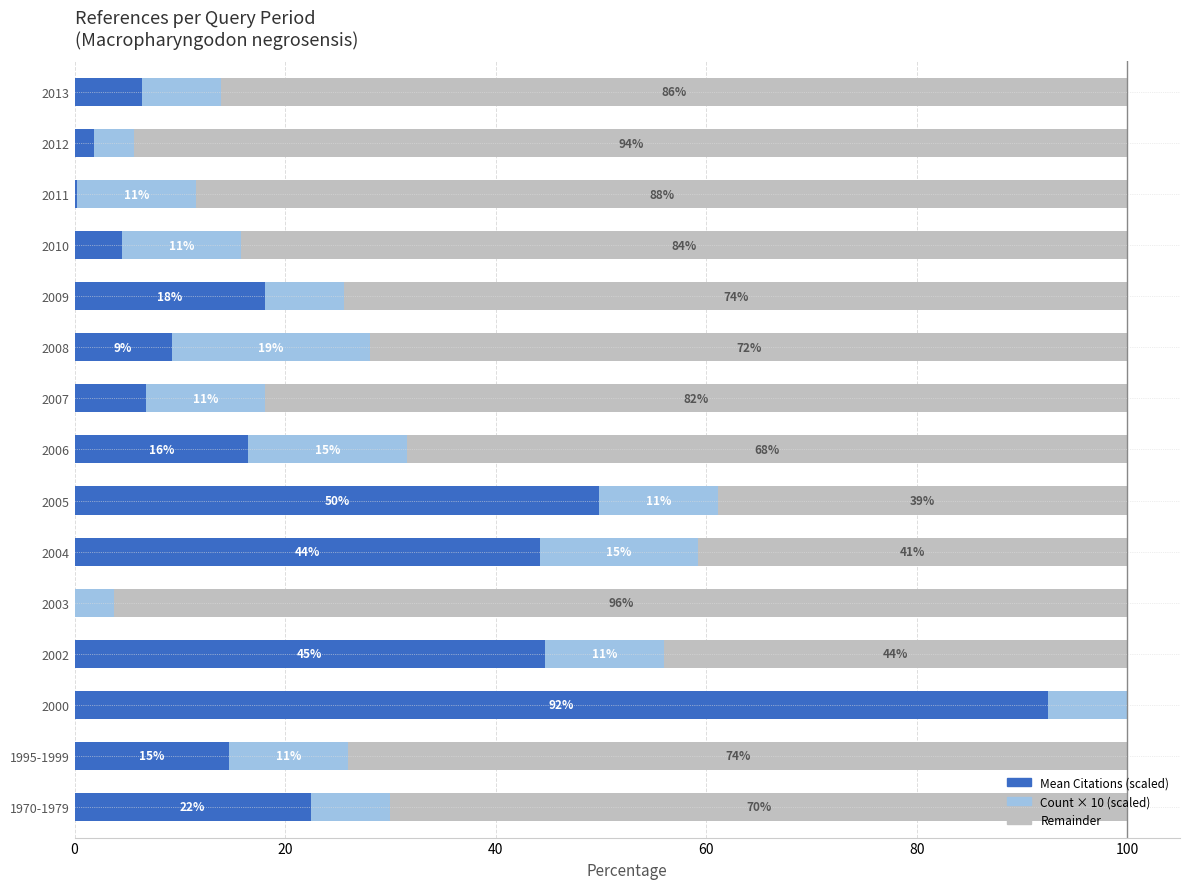

What is the total value across all series at 2008?

100.0